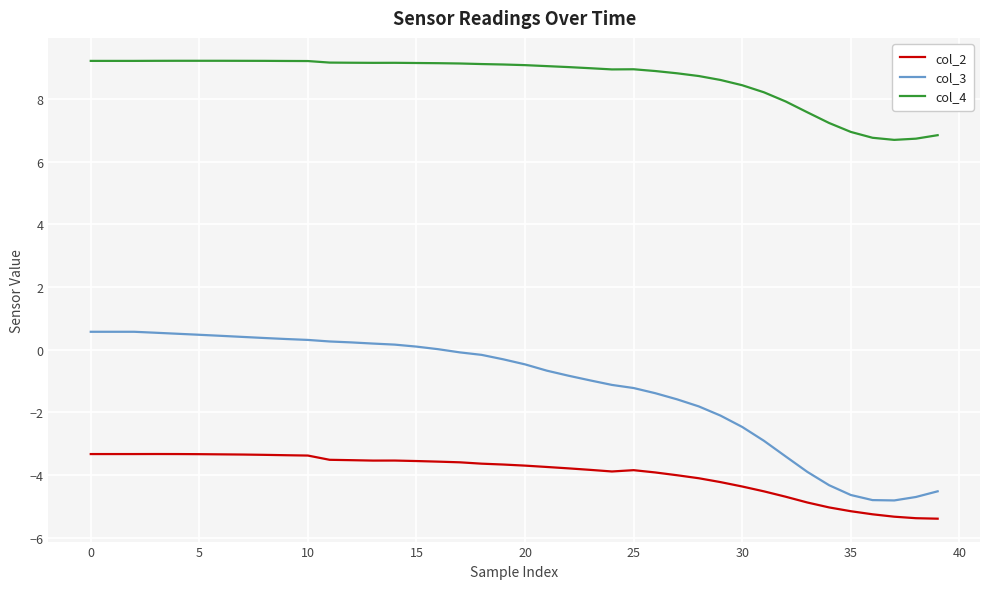

True or false: col_2 and col_4 cross at least once.

False